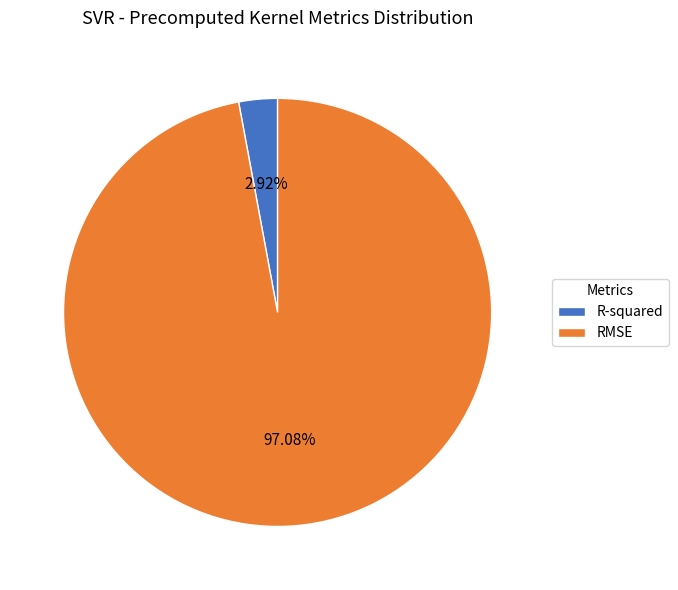

Do RMSE and R-squared together represent more than half of the pie?

Yes